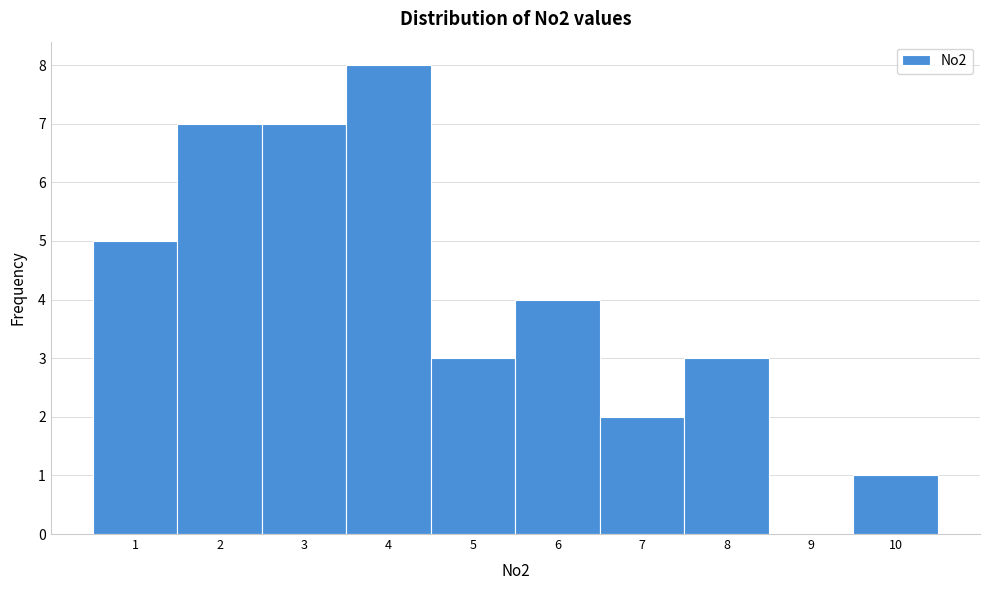

Reading left to right, transcribe this chart: for each bar, give the range it covers on the x-axis and its height. The values are not printed on the chart, so give them approximately, as read against the axis.

0.5 to 1.5: 5
1.5 to 2.5: 7
2.5 to 3.5: 7
3.5 to 4.5: 8
4.5 to 5.5: 3
5.5 to 6.5: 4
6.5 to 7.5: 2
7.5 to 8.5: 3
8.5 to 9.5: 0
9.5 to 10.5: 1